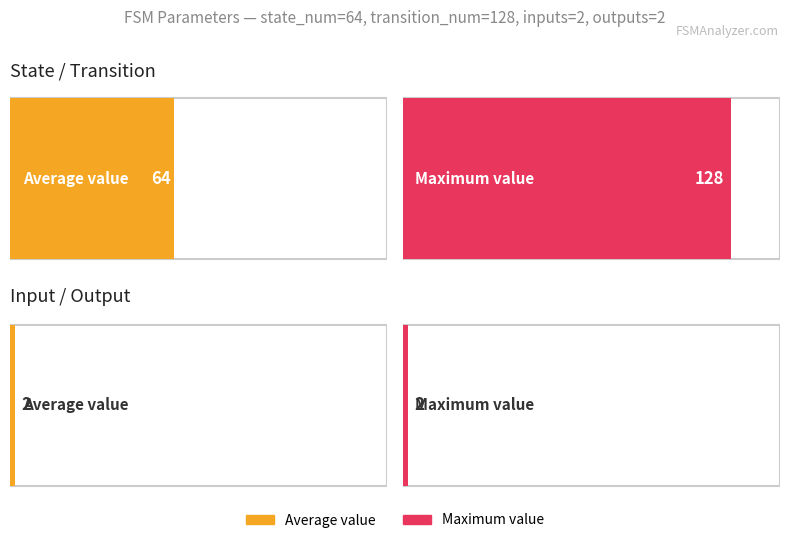

What is the minimum value for Average utilization?

2